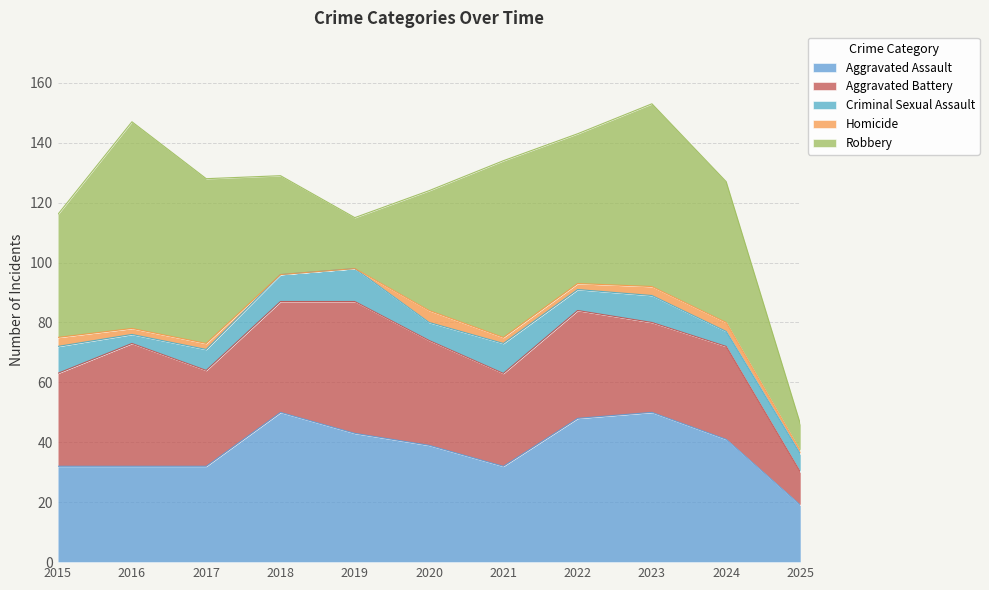

At which label is Aggravated Battery closest to 27?

2023